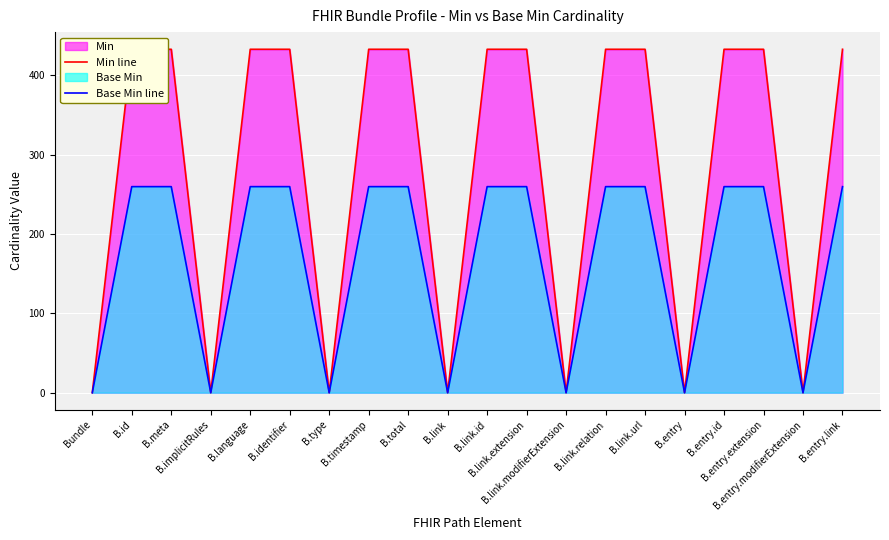

True or false: Min line and Base Min line cross at least once.

False